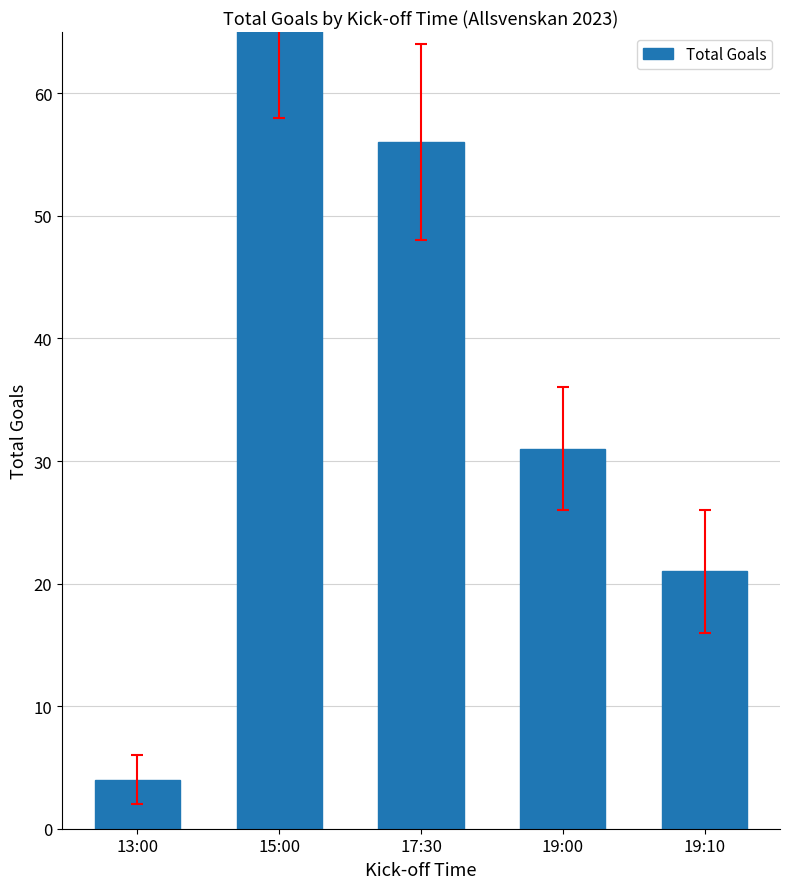

What is the difference between the values at 15:00 and 19:10?

45